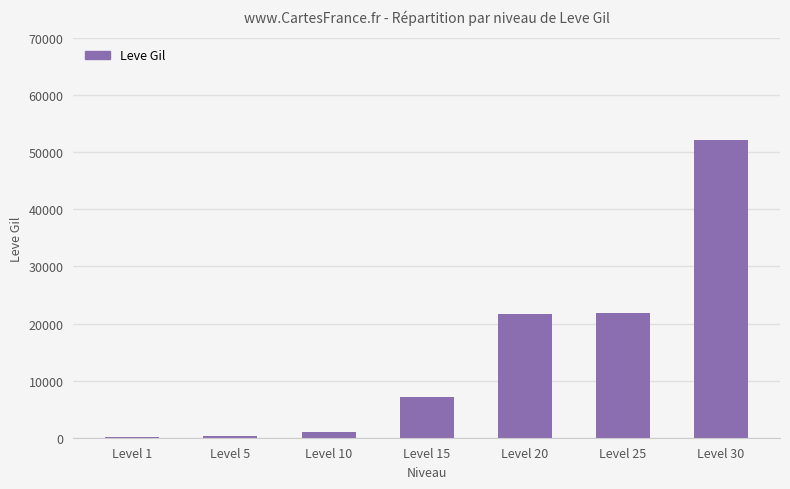

What is the sum of all values?

104190